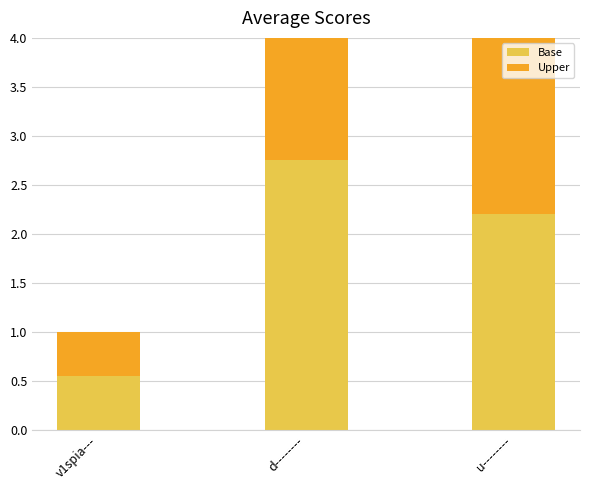

What is the spread (max minus min) of values at v1spia---?

0.1